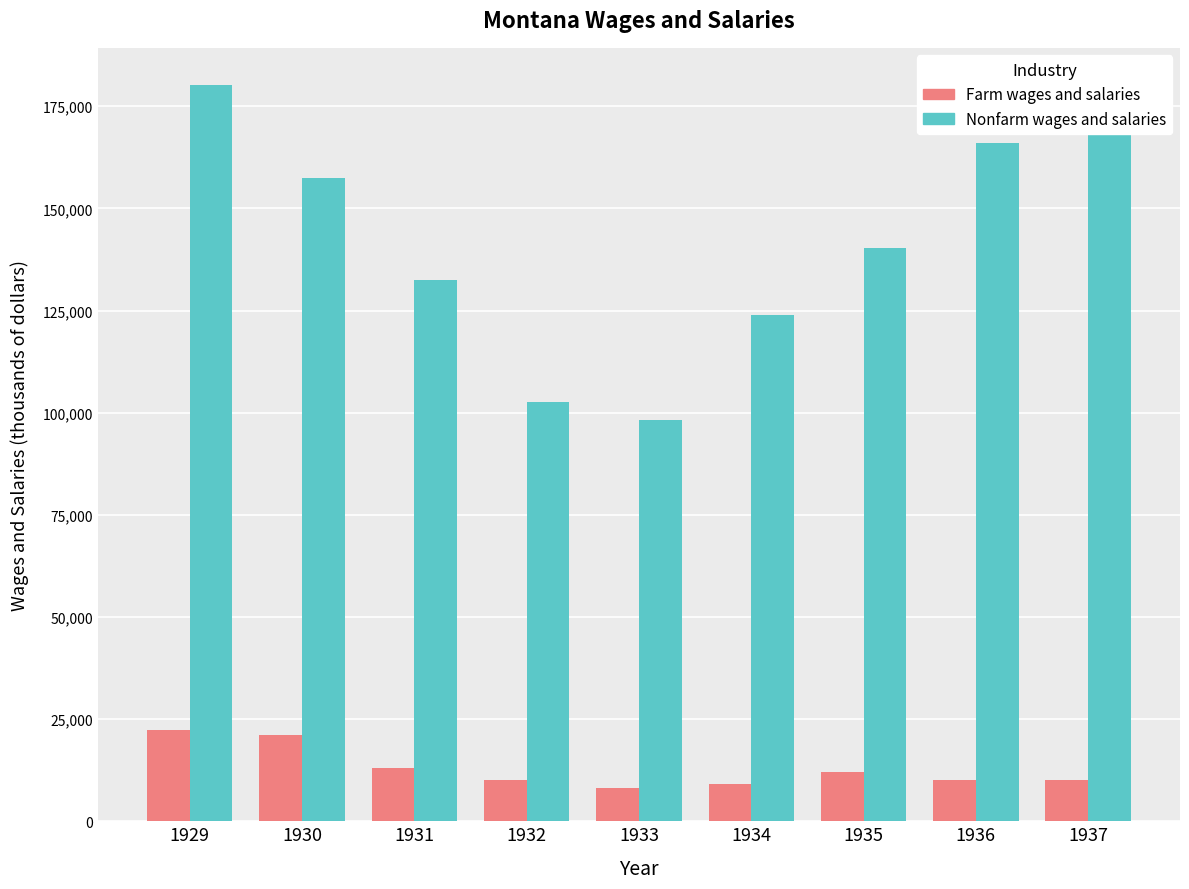

Rank the series at 1933 from lowest to highest value.

Farm wages and salaries, Nonfarm wages and salaries